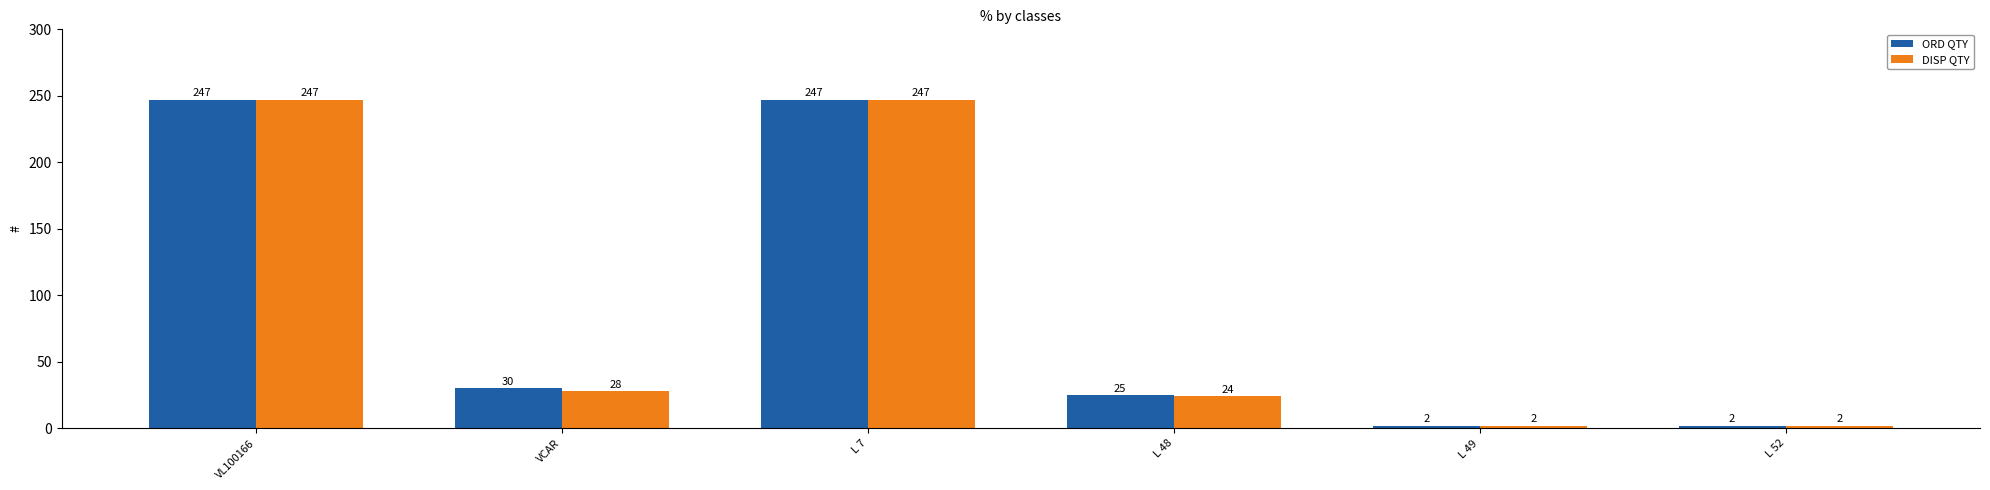

Reading right to left, list all the values displayed in this chart.

ORD QTY: 2	2	25	247	30	247
DISP QTY: 2	2	24	247	28	247